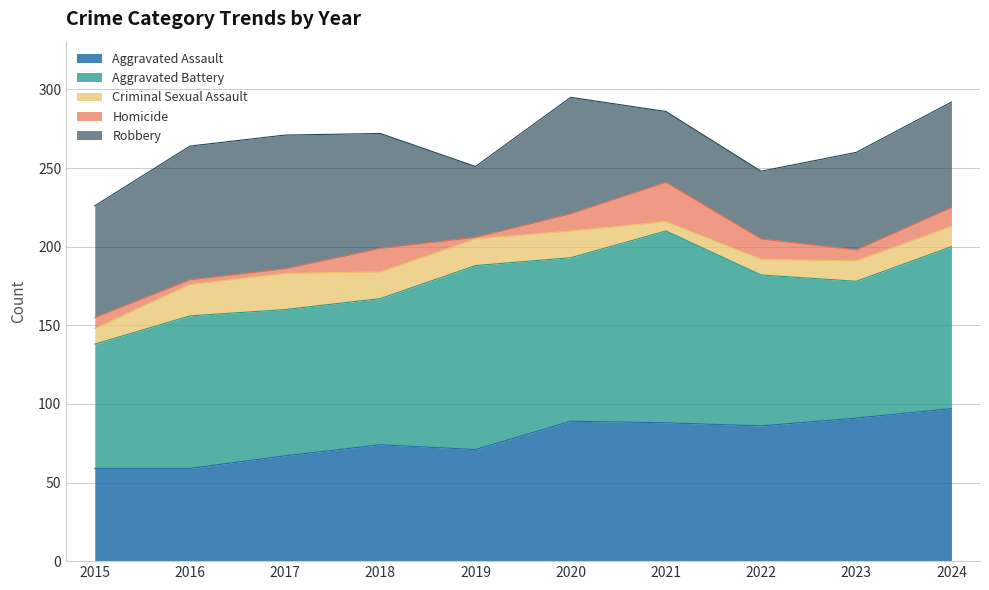

Between which two adjacent categories do Criminal Sexual Assault and Homicide first intersect?

2020 and 2021